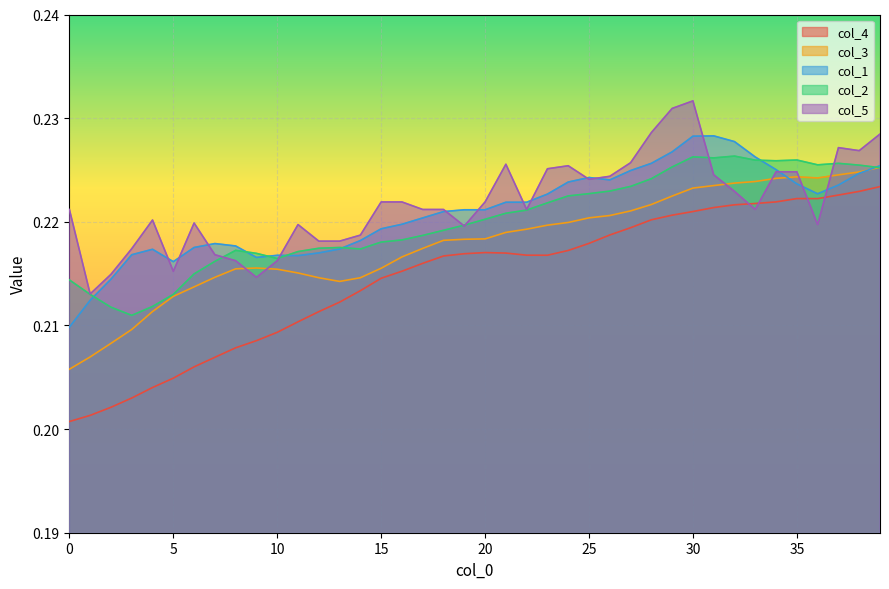

Rank the series at 21 from highest to lowest value.

col_5, col_1, col_2, col_3, col_4